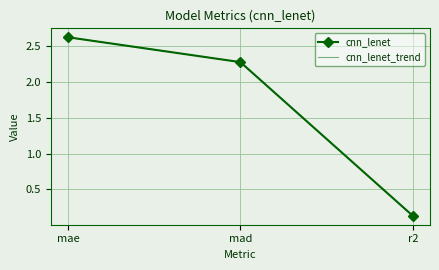

What is the maximum value shown in the chart?

2.6